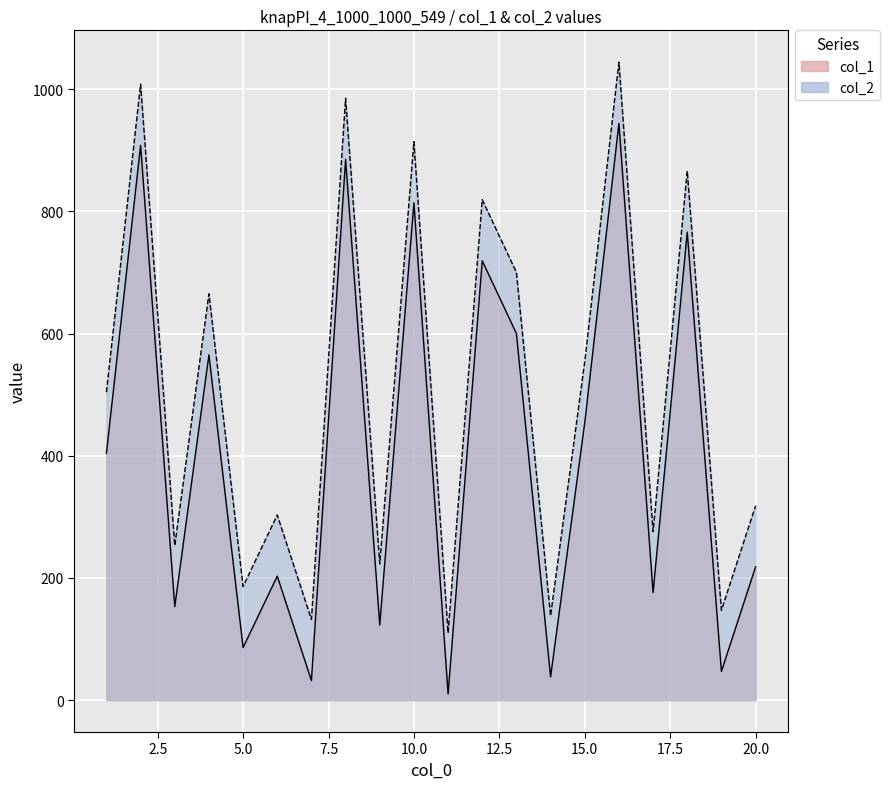

True or false: col_1 has a value of 565 at 4.

True